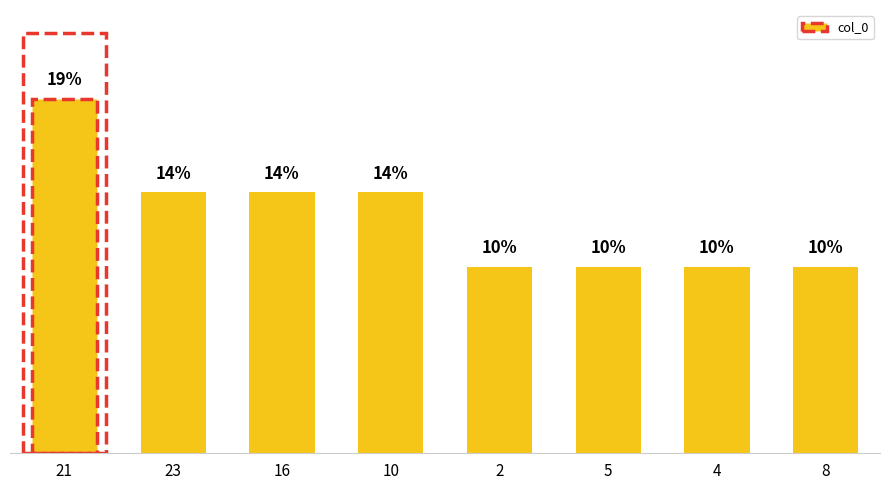

Does the chart contain any negative values?

No